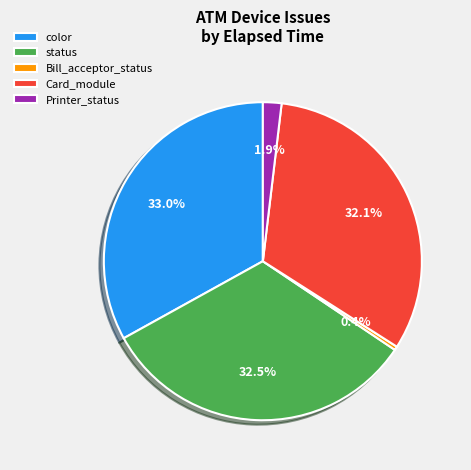

Between status and Bill_acceptor_status, which is larger?

status